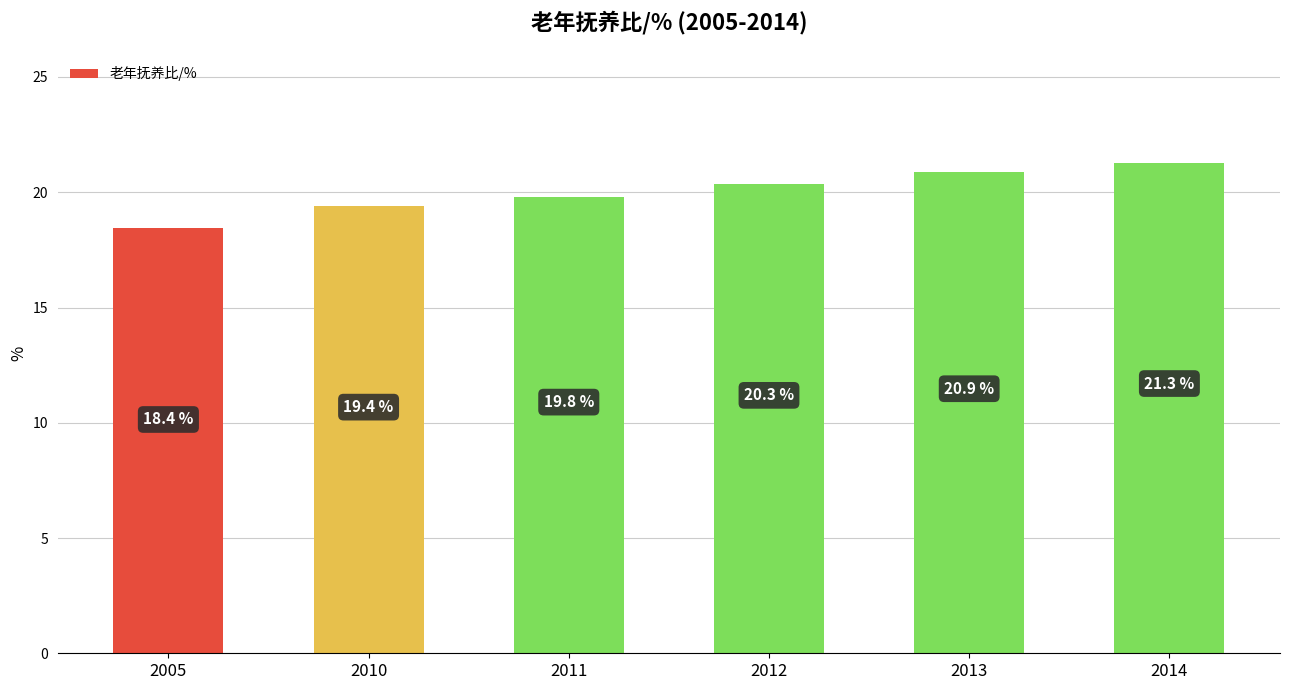

What is the value of the 2nd bar from the left?

19.4